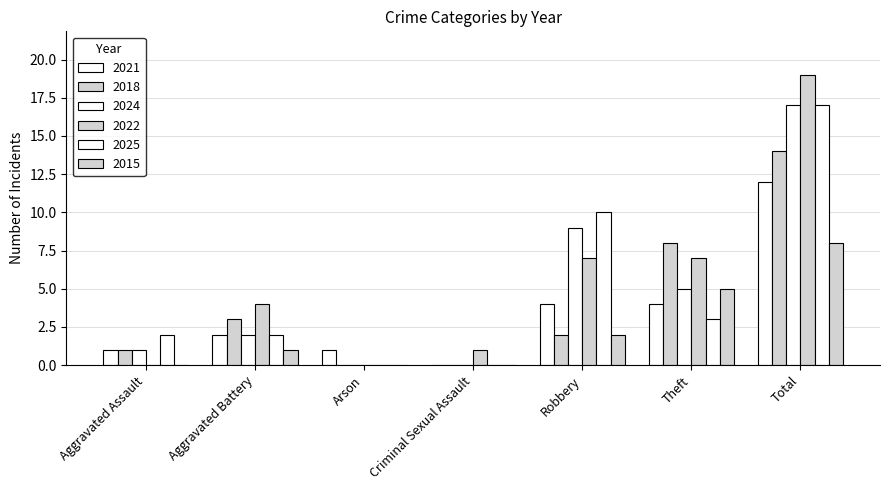

How many groups of bars are there?

7